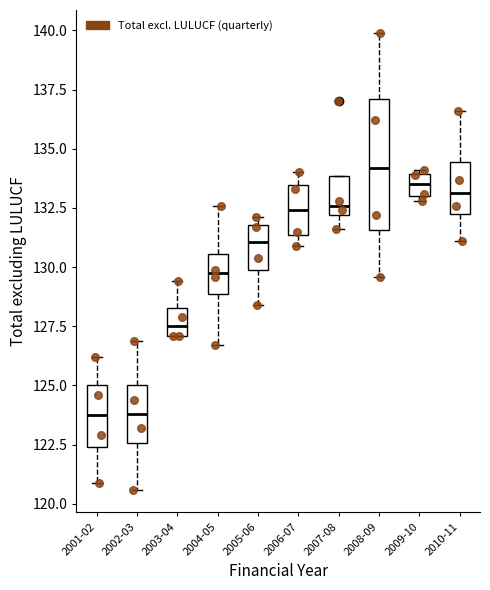

Reading left to right, transcribe this box plot: for each box, give where its median line is, the range the box spans, and where its two whiskers end, as read against the y-axis. The values are not printed on the chart, so give them approximately, as read against the axis.

2001-02: median 124.0, box 122.5 to 125.0, whiskers 121.0 to 126.0
2002-03: median 124.0, box 122.5 to 125.0, whiskers 120.5 to 127.0
2003-04: median 127.5, box 127.0 to 128.5, whiskers 127.0 to 129.5
2004-05: median 130.0, box 129.0 to 130.5, whiskers 126.5 to 132.5
2005-06: median 131.0, box 130.0 to 132.0, whiskers 128.5 to 132.0 (just above the box's upper edge)
2006-07: median 132.5, box 131.5 to 133.5, whiskers 131.0 to 134.0
2007-08: median 132.5, box 132.0 to 134.0, whiskers 131.5 to 134.0
2008-09: median 134.0, box 131.5 to 137.0, whiskers 129.5 to 140.0
2009-10: median 133.5, box 133.0 to 134.0, whiskers 133.0 (just below the box's lower edge) to 134.0 (just above the box's upper edge)
2010-11: median 133.0, box 132.0 to 134.5, whiskers 131.0 to 136.5